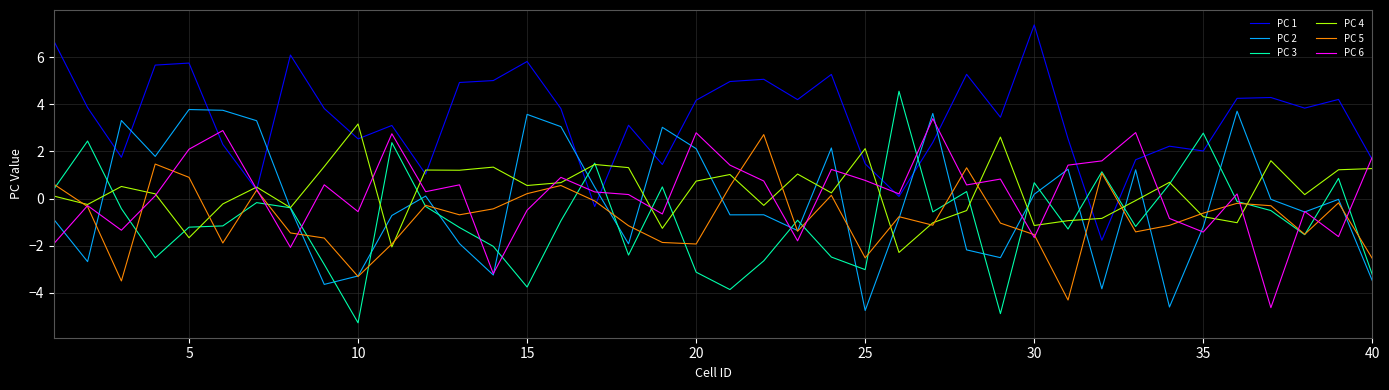

How many values in PC 5 are above zero?

11